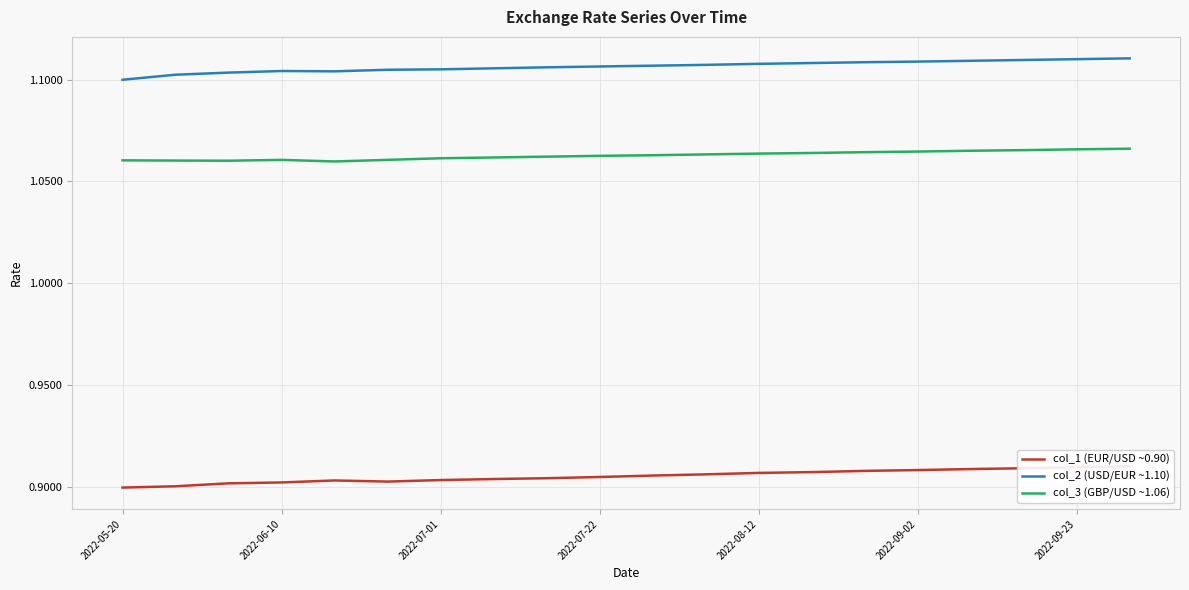

True or false: col_3 (GBP/USD ~1.06) and col_2 (USD/EUR ~1.10) intersect in this chart.

False